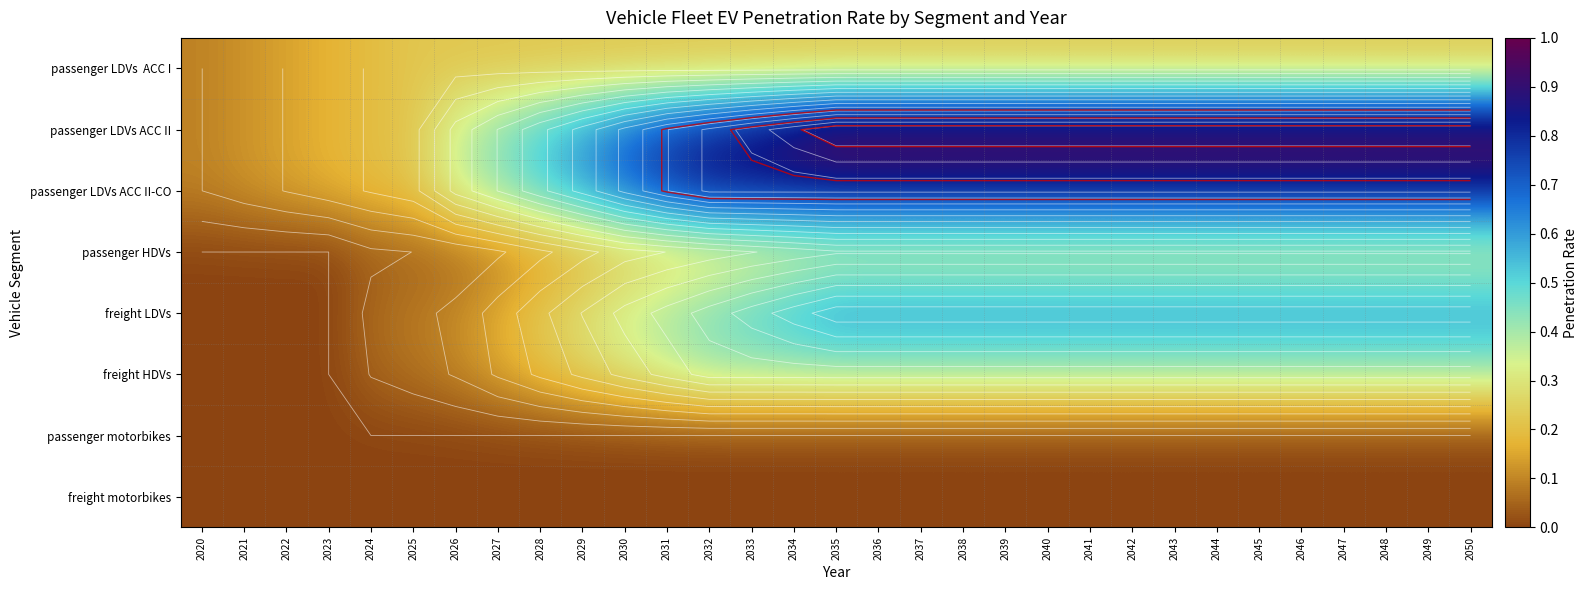

What is the difference between the maximum and minimum values in the freight HDVs series?

0.4